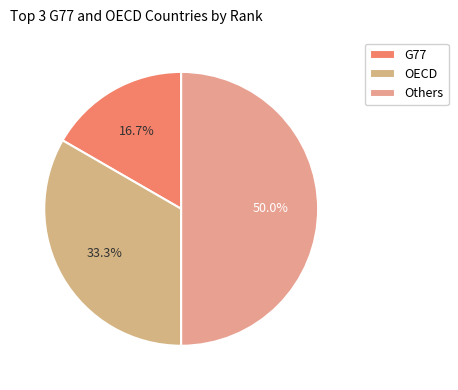

What is the change in value from OECD to Others?

+1